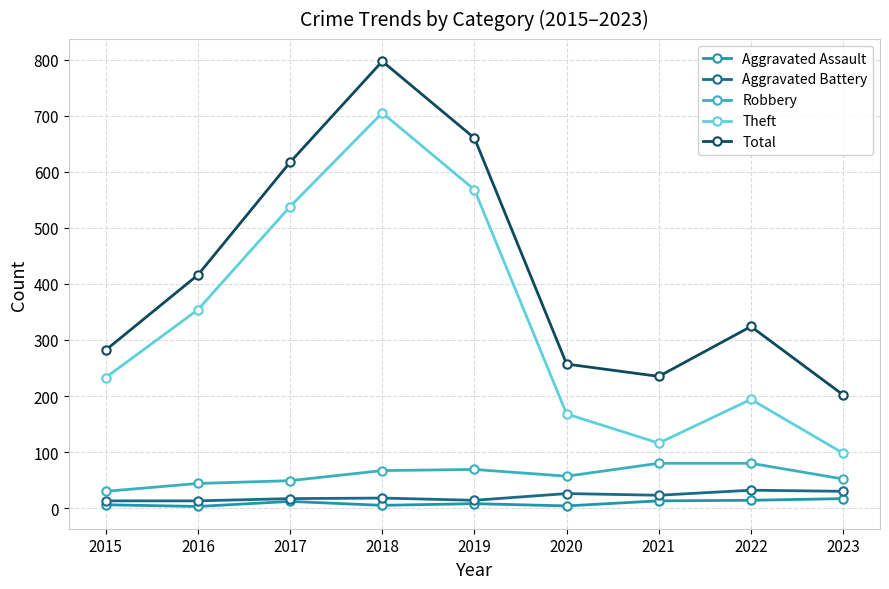

True or false: Total and Aggravated Battery intersect in this chart.

False